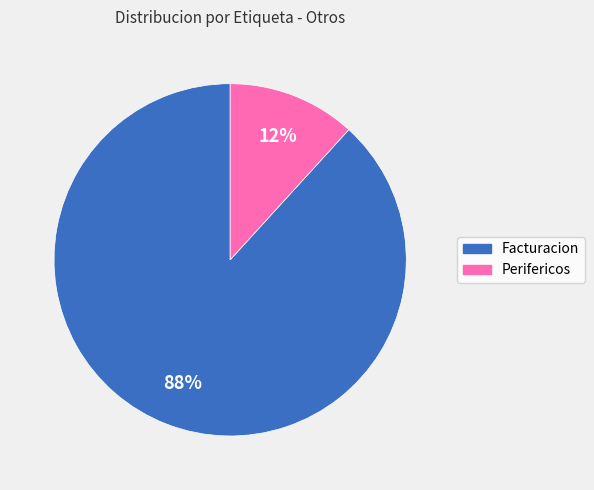

Which slice is the largest?

Facturacion